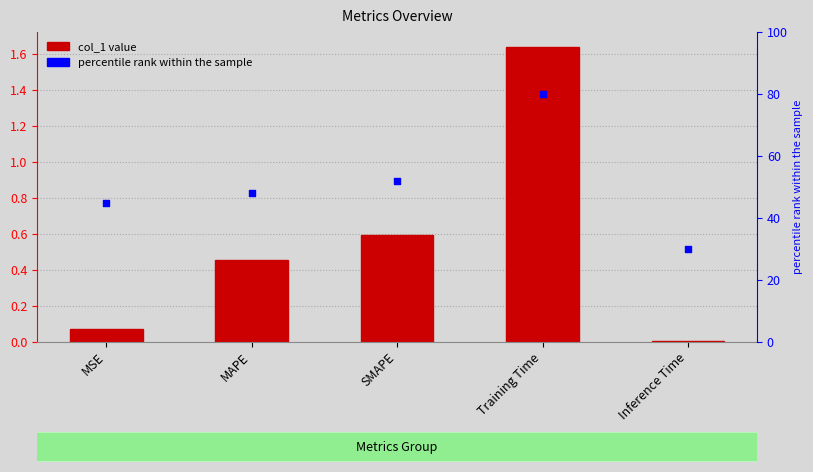

Which series has the largest Y range (max minus min)?

percentile rank within the sample